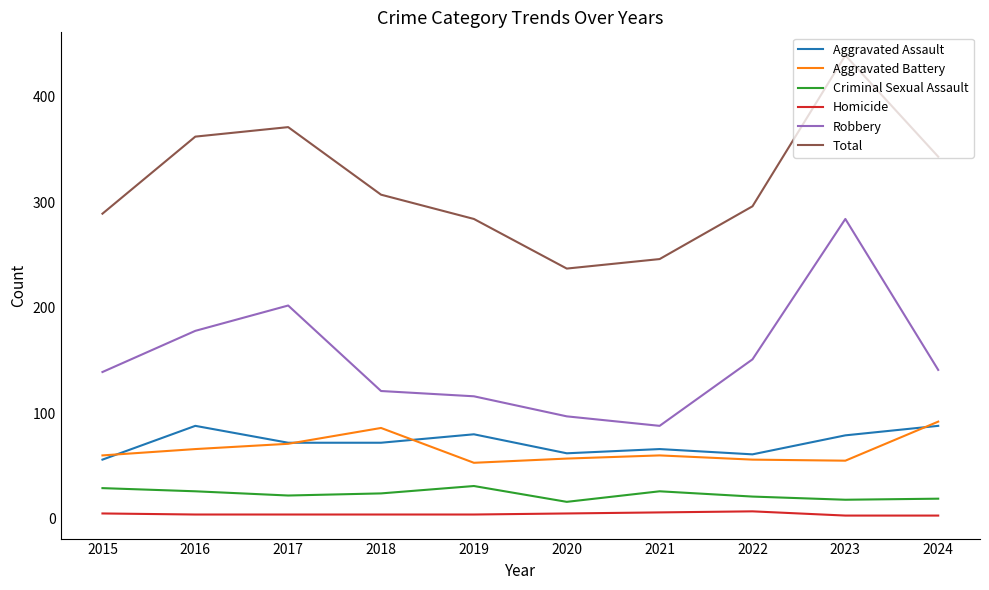

What is the greatest value displayed?

439